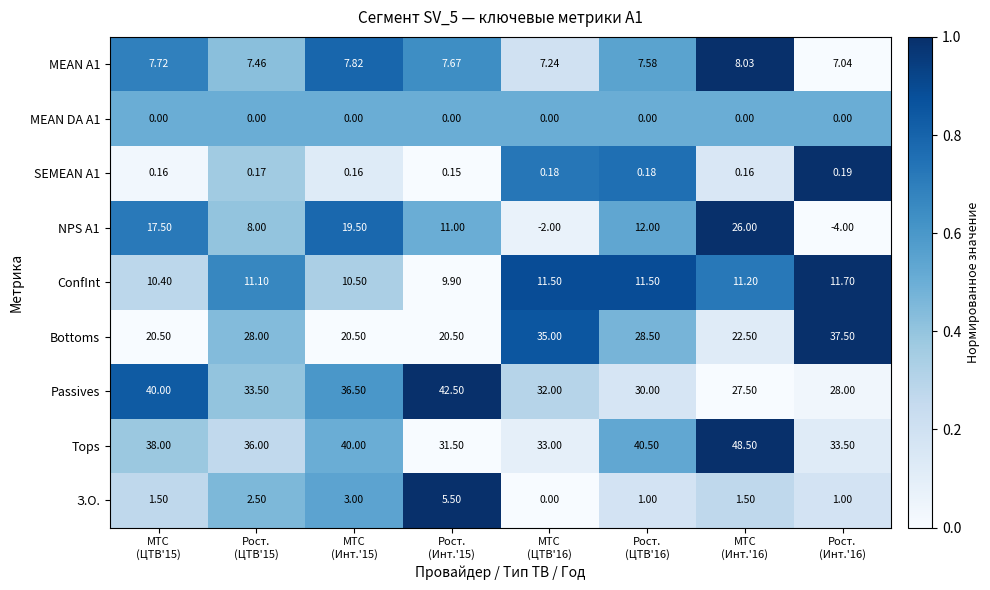

At which category is the sum across all series the highest?

МТС
(Инт.'16)